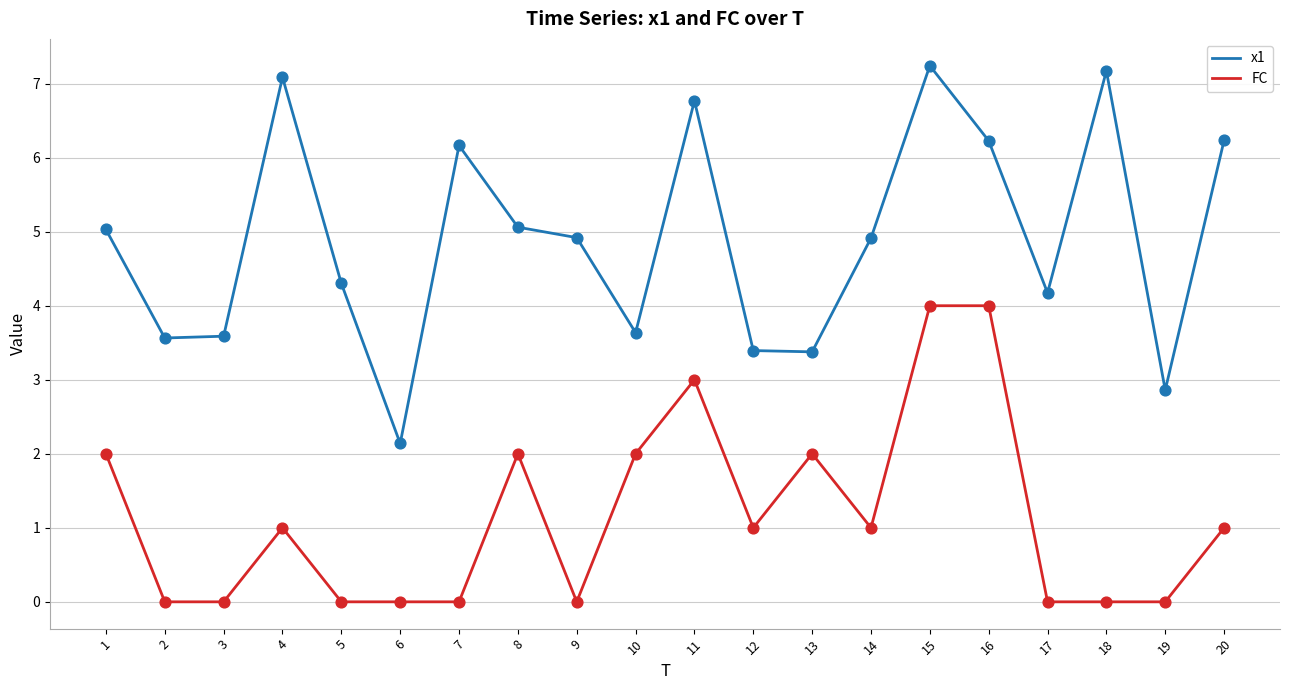

Which series has the widest spread of values?

x1